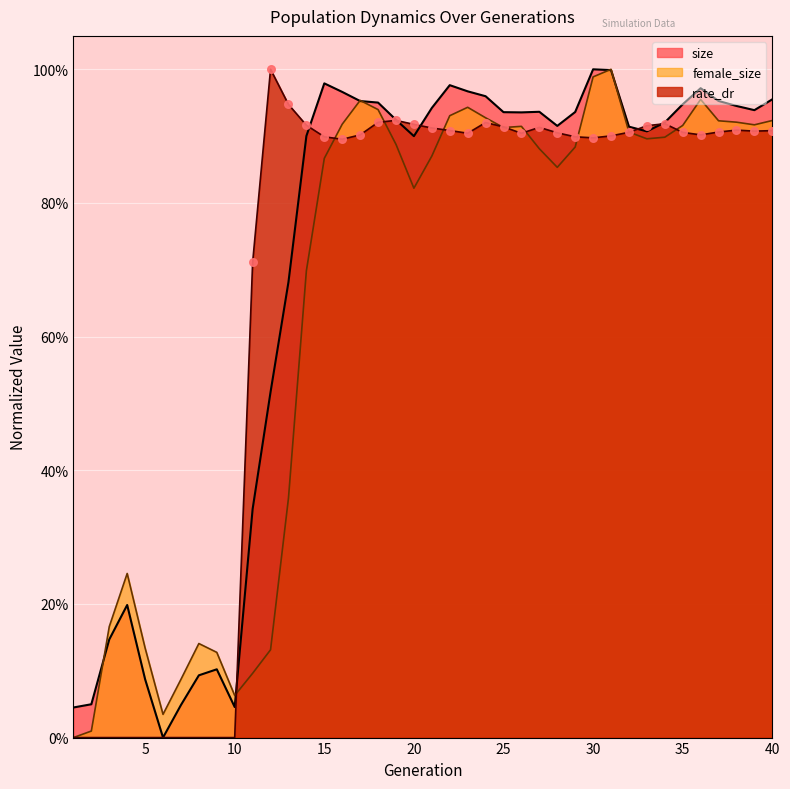

Is the value of size at 36 greater than the value of rate_dr at 27?

Yes